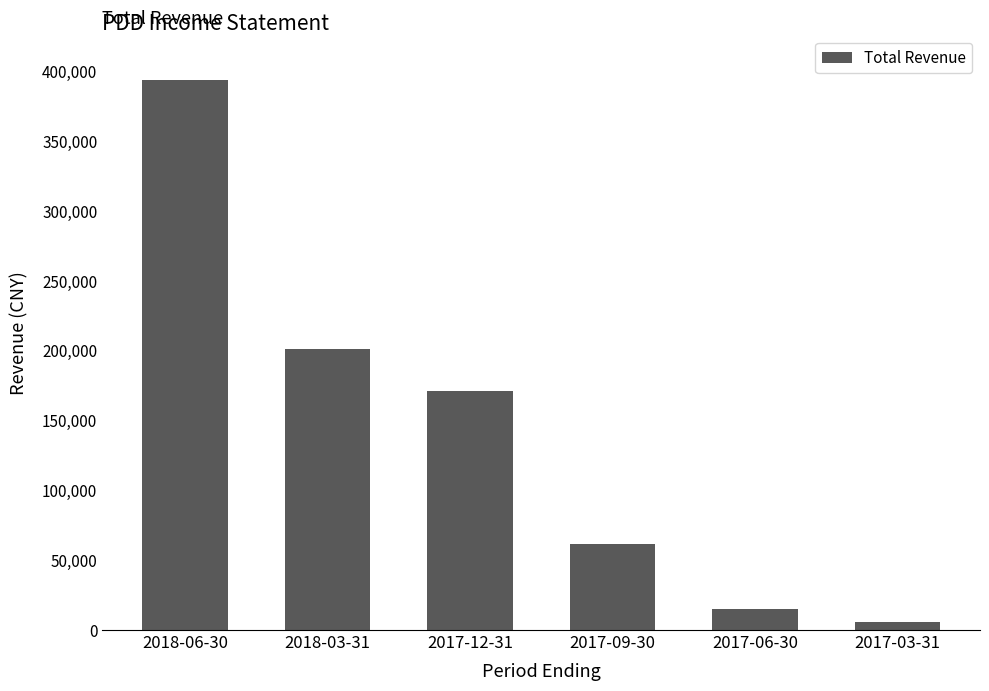

Rank the categories by value from lowest to highest.

2017-03-31, 2017-06-30, 2017-09-30, 2017-12-31, 2018-03-31, 2018-06-30